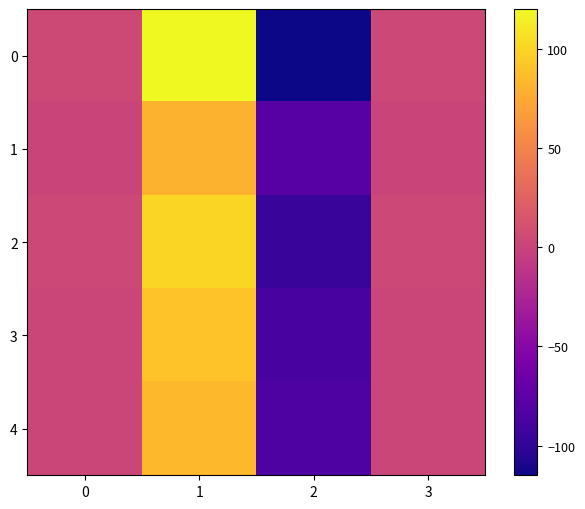

What is the spread (max minus min) of values at 2?

36.0